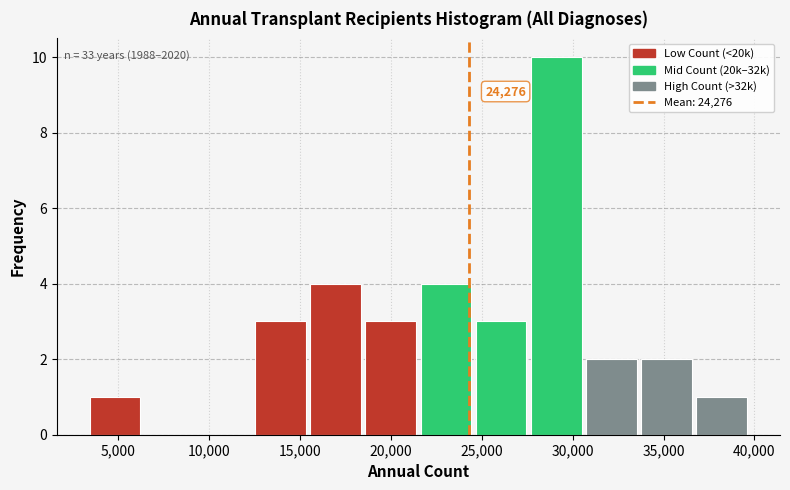

Over which range of the x-axis is the bar tallest?

27500 to 30500